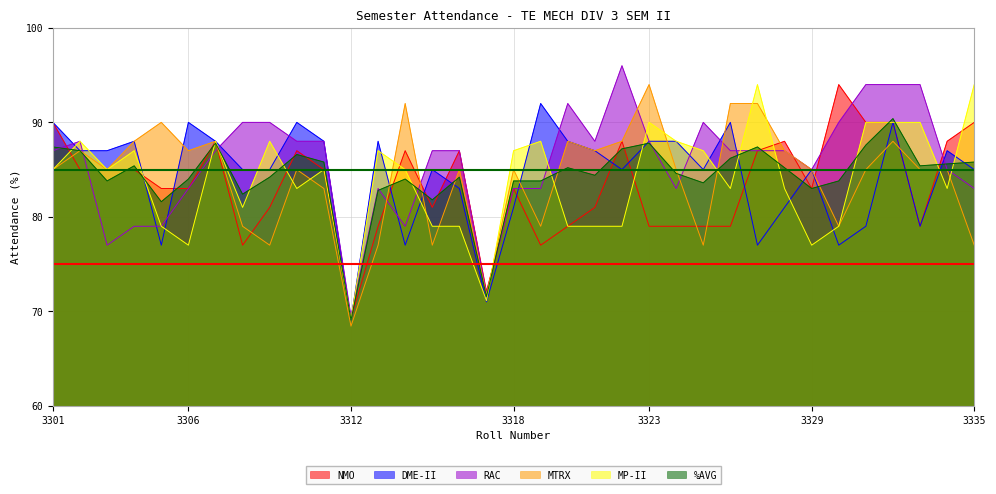

At which label does NMO reach its peak?

3330